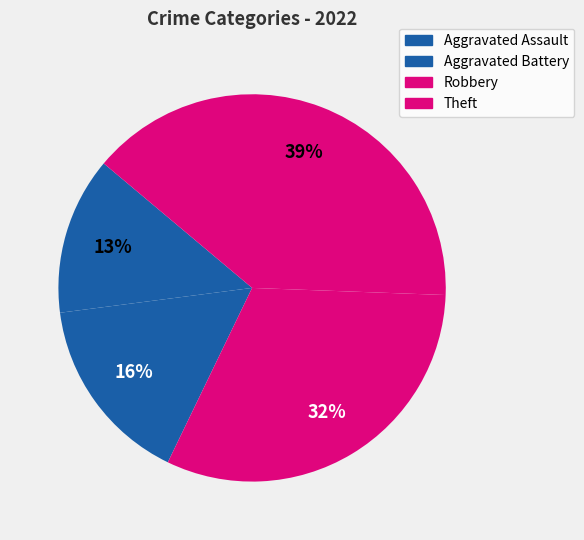

Count the number of slices in the pie.

4